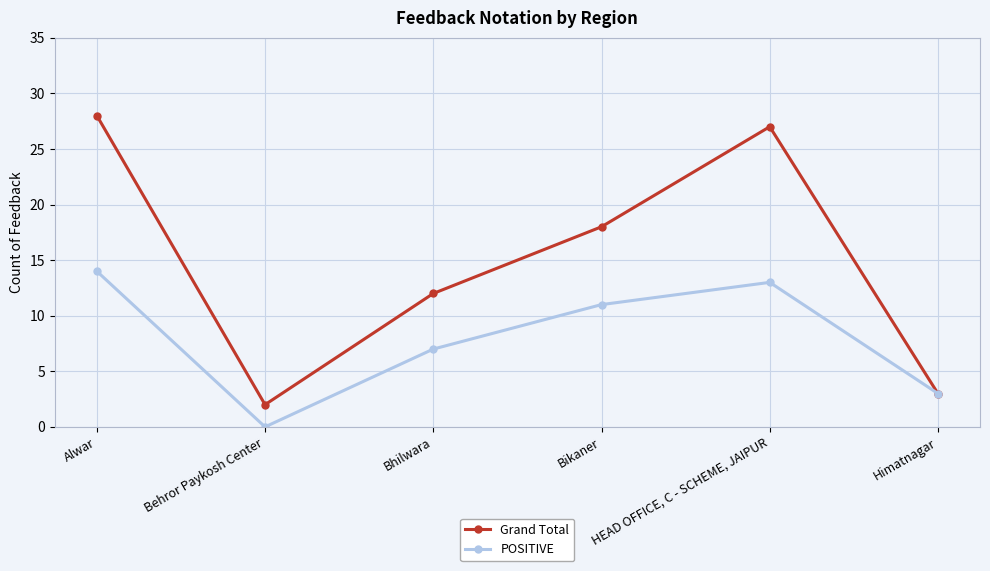

What is the total value across all series at Alwar?

42